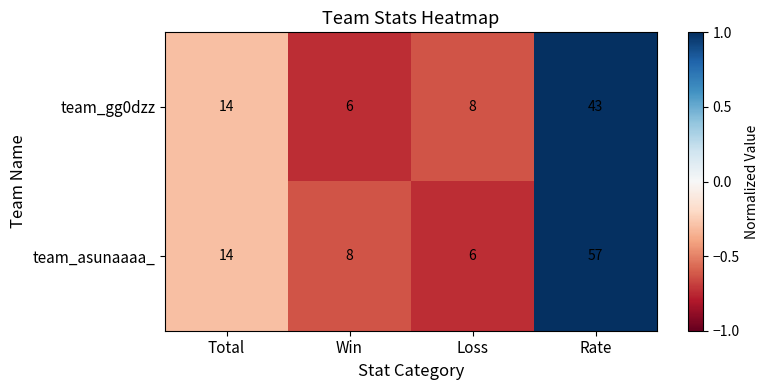

What is the smallest value displayed?

6